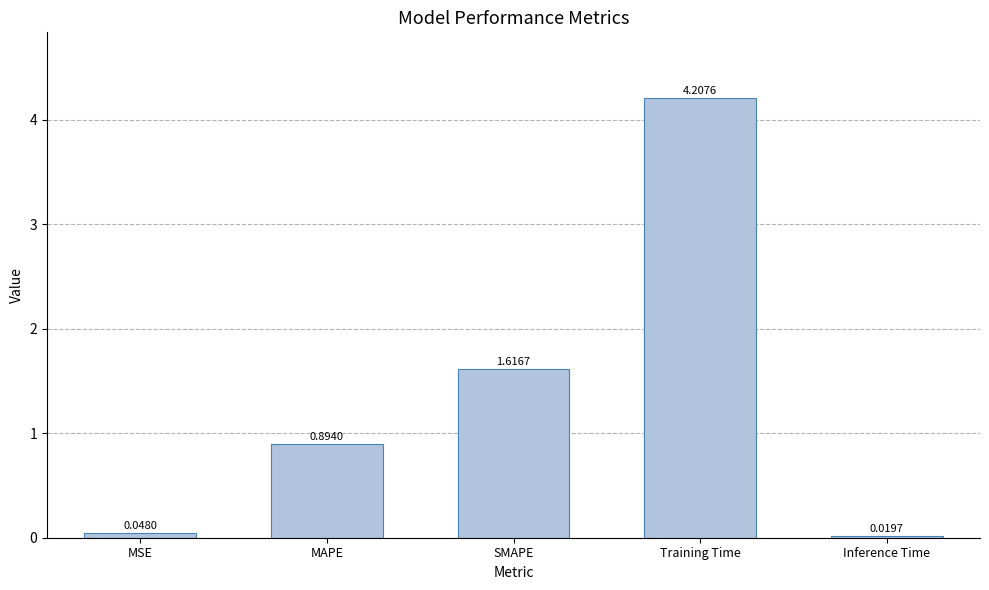

What is the change in value from SMAPE to Training Time?

+2.6